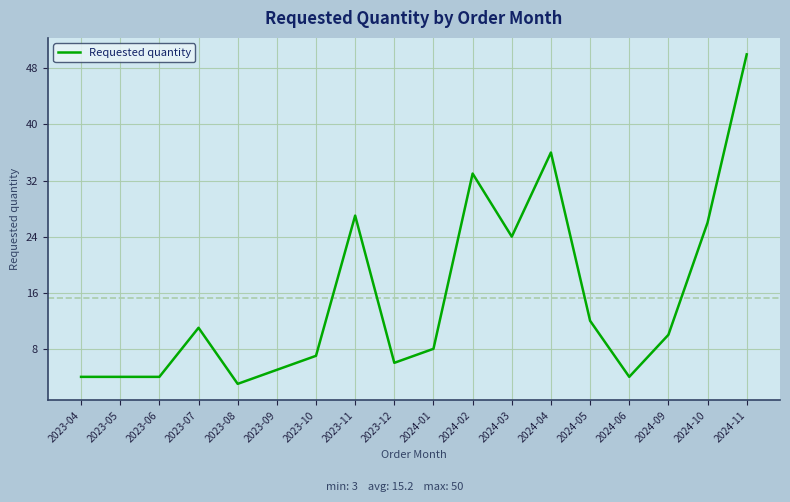

Does the chart display data point markers on the line(s)?

No